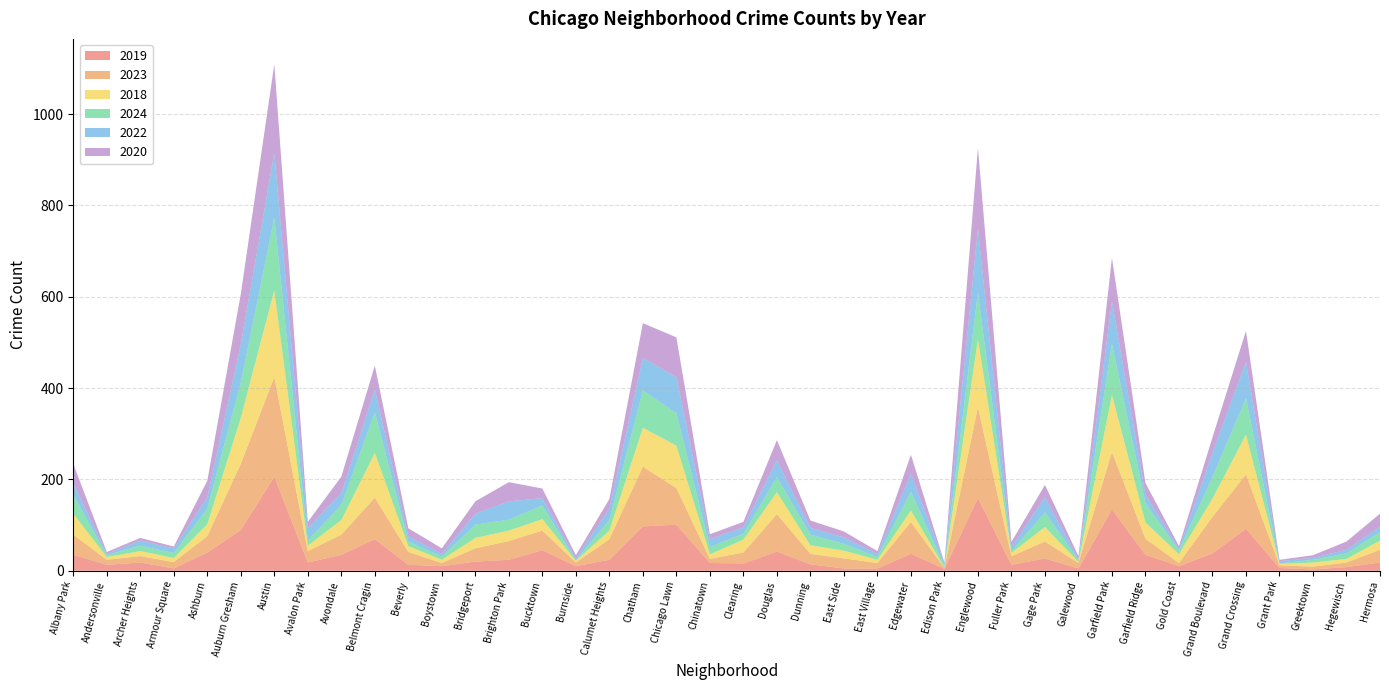

Reading left to right, what are all the values shown in this chart?

2019: 35	13	18	5	40	89	206	18	35	69	13	10	20	24	45	10	24	97	101	17	16	42	14	5	5	37	4	159	13	27	5	134	35	10	38	92	6	3	8	18
2023: 44	11	14	14	36	145	218	25	44	91	28	7	29	41	43	8	45	131	80	9	24	82	23	22	12	70	2	199	19	37	12	126	35	7	80	119	6	6	10	28
2018: 46	6	11	9	26	101	190	12	32	98	13	7	23	23	25	4	19	85	93	10	28	48	19	17	7	25	1	149	7	32	2	125	36	19	40	87	3	9	8	20
2024: 41	4	12	11	34	77	159	11	33	89	10	7	29	24	30	1	23	82	71	16	13	33	23	15	6	41	4	102	4	32	4	112	42	8	47	80	1	6	12	19
2022: 26	3	11	10	25	84	142	28	26	50	11	6	24	40	16	4	25	71	79	17	14	37	15	14	7	39	6	140	9	33	2	93	19	4	53	80	5	4	8	12
2020: 42	4	6	4	36	110	194	13	36	52	18	12	27	42	21	7	21	76	87	11	12	44	16	13	6	42	1	177	11	27	7	95	25	6	34	67	3	6	18	28